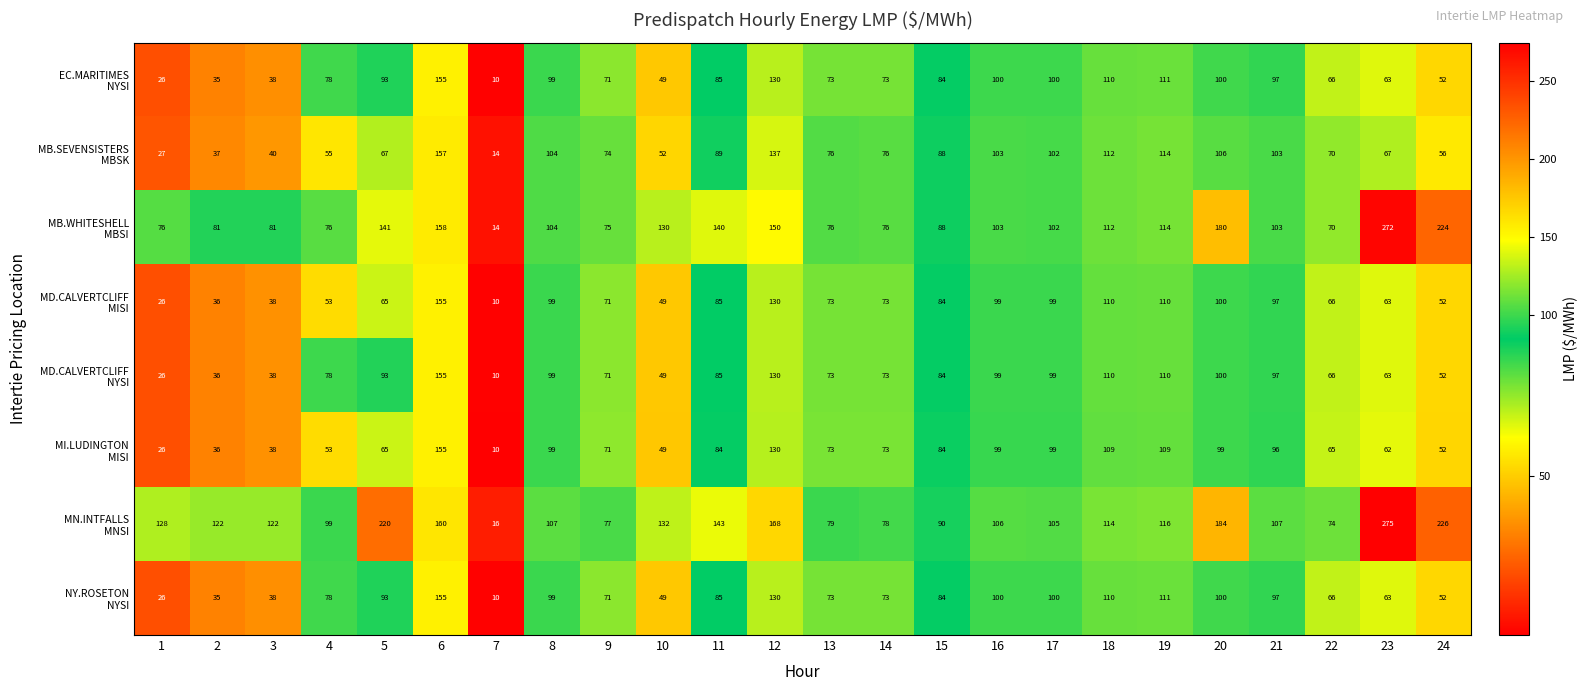

What is the spread (max minus min) of values at 24?

174